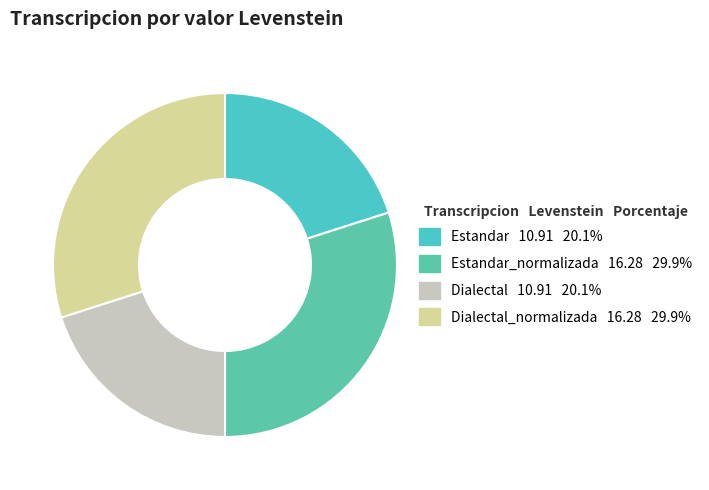

Rank the categories by value from lowest to highest.

Estandar, Dialectal, Estandar_normalizada, Dialectal_normalizada